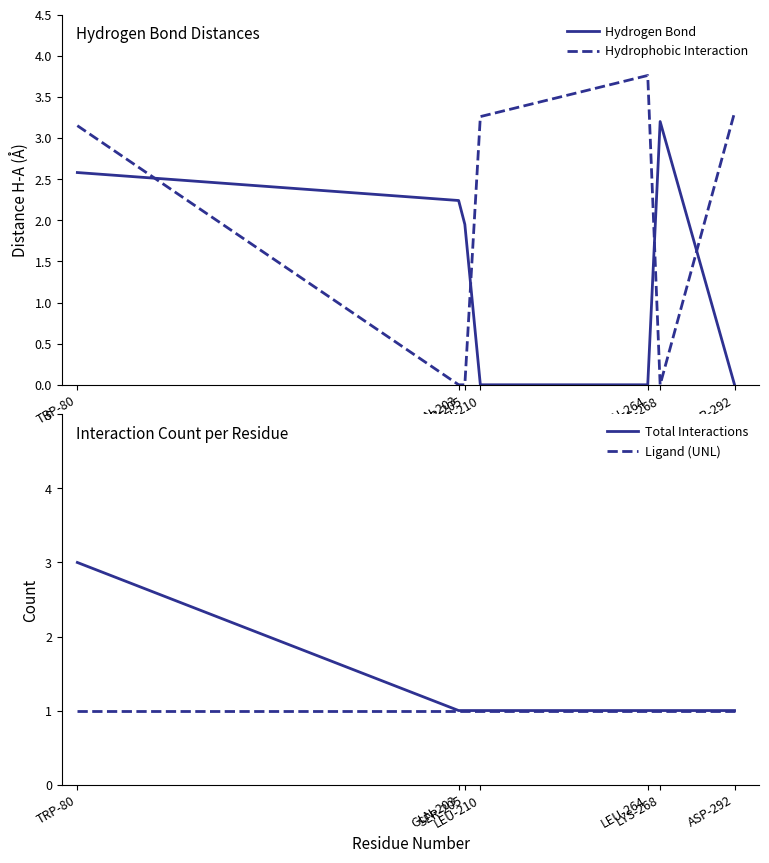

What is the label of the 4th point from the right?

LEU-210